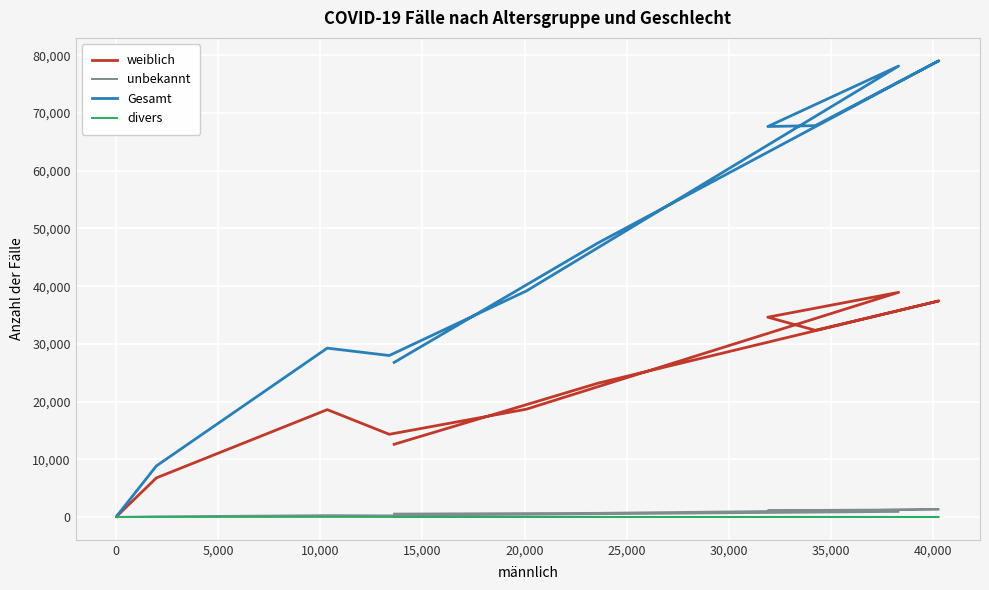

How many interior local peaks does the unbekannt series have?

2